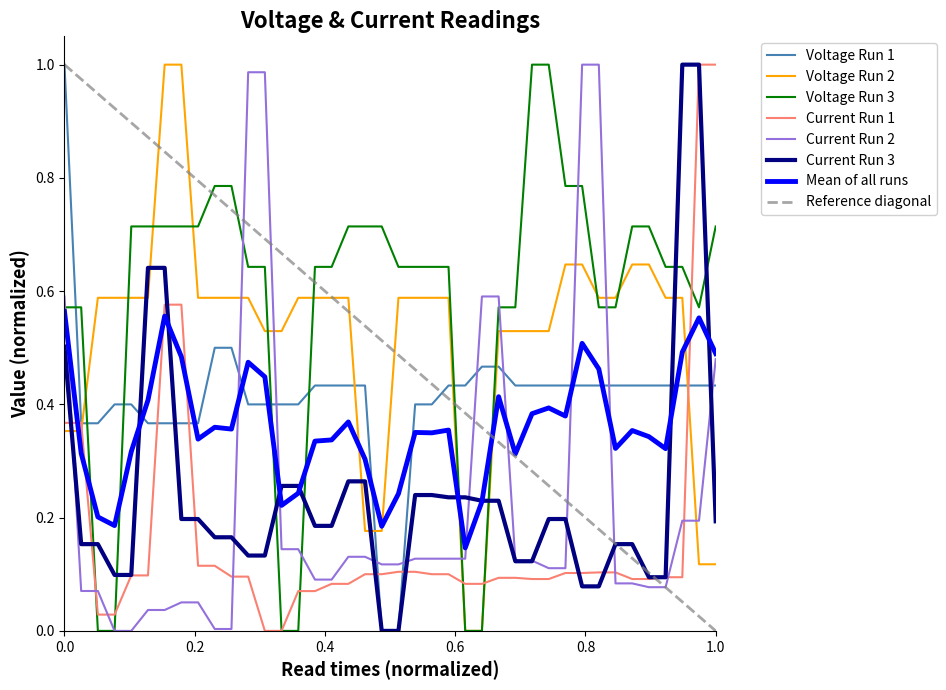

How many intersections are there between Current Run 3 and Voltage Run 3?

8